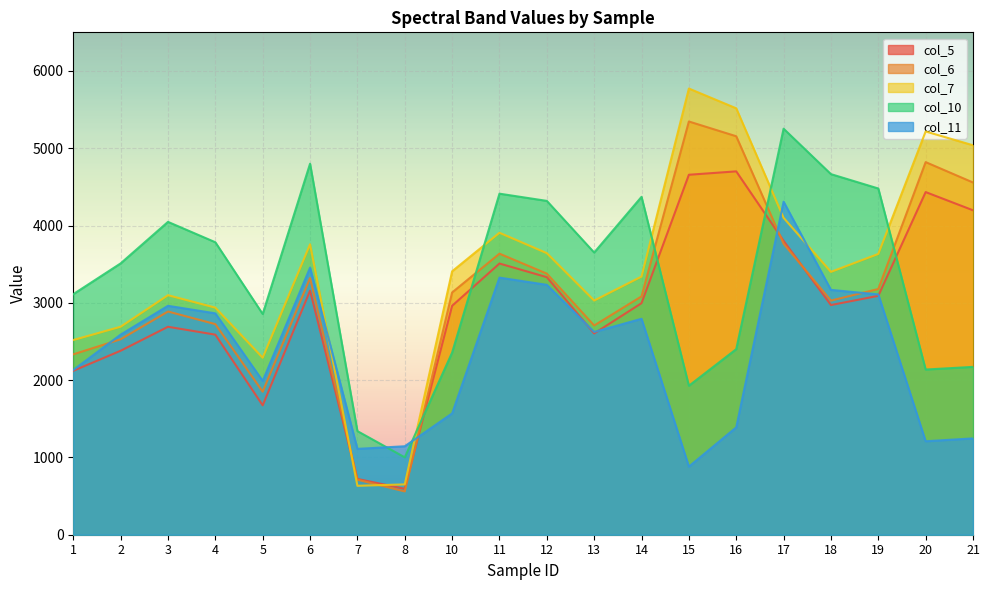

What is the difference between the col_7 values at 21 and 14?

1699.0